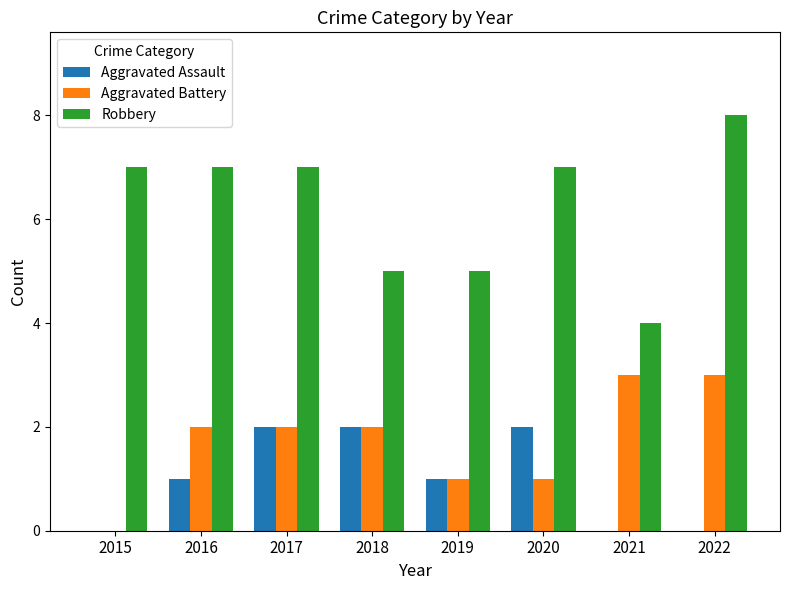

How many groups of bars are there?

8